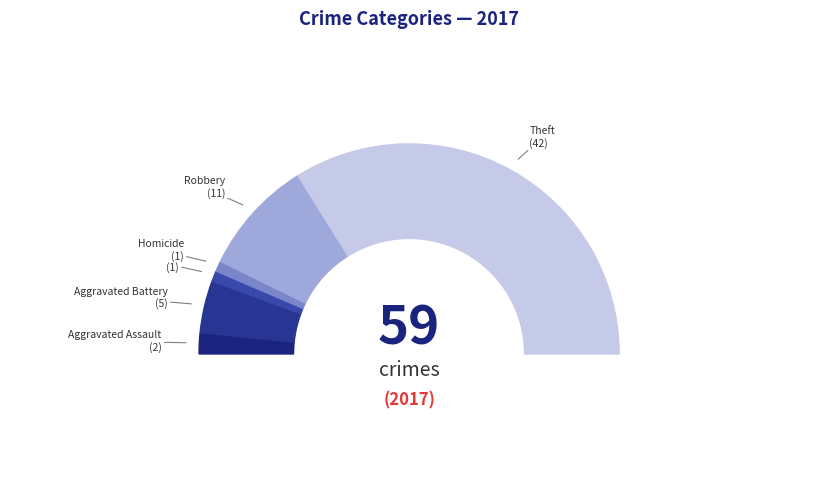

To the nearest percent, what portion does Theft represent?

68%